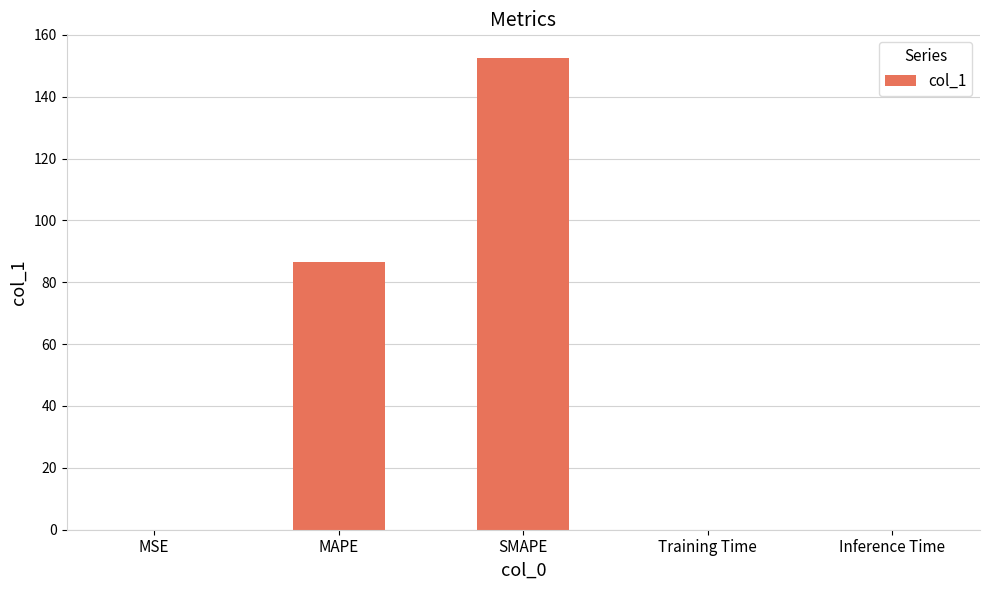

What is the sum of all values?

239.0